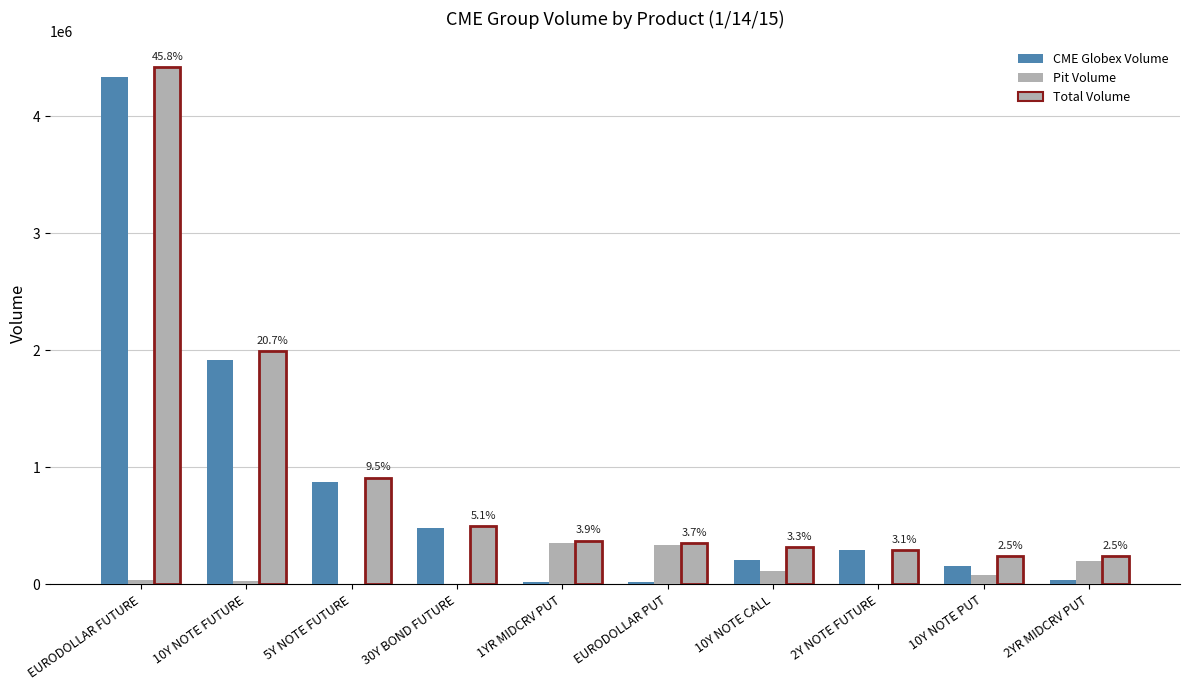

Which series has the widest spread of values?

CME Globex Volume